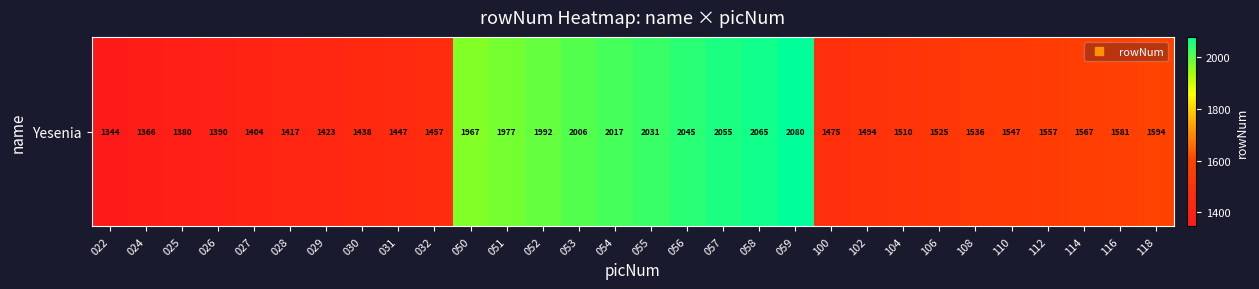

How many data points are less than 1547?

15